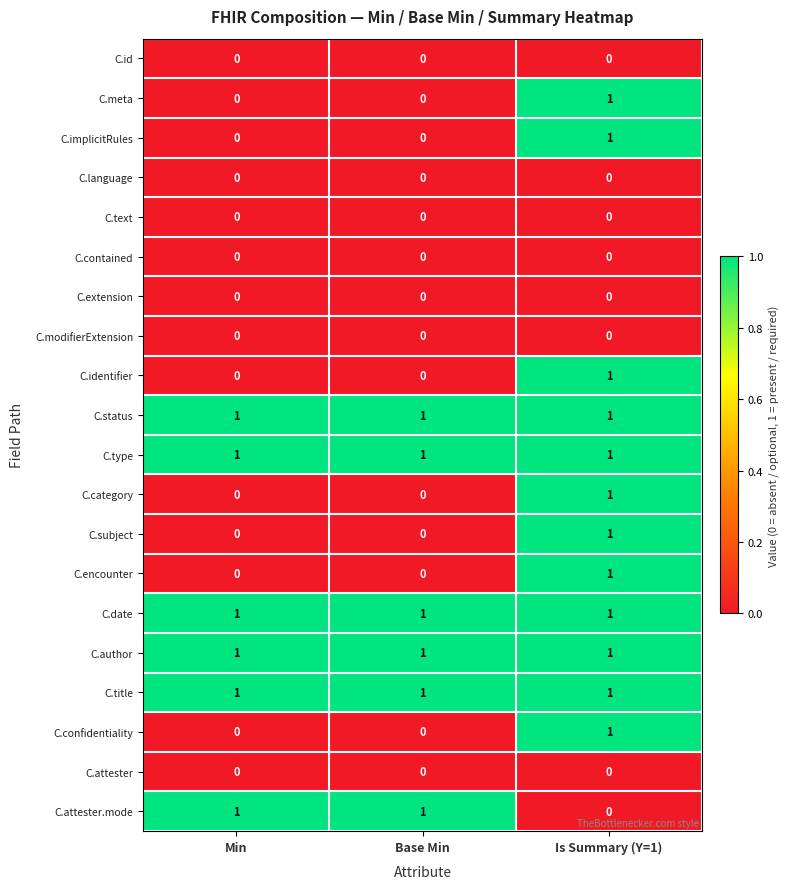

What is the total value across all series at Min?

6